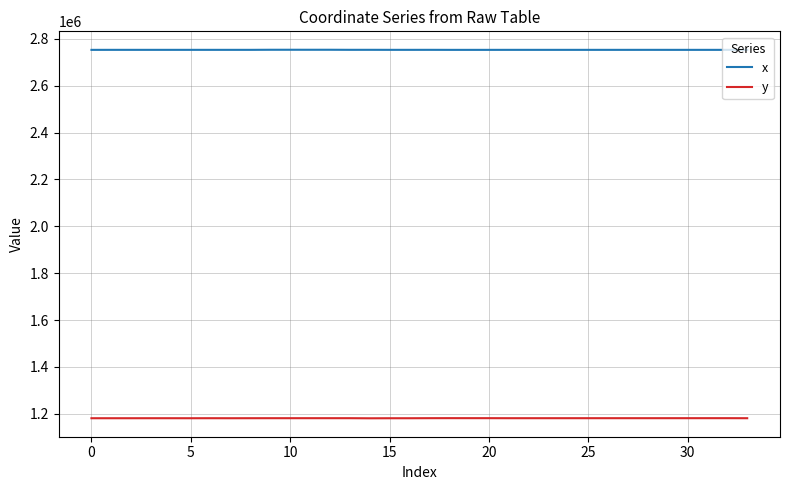

What is the highest value of the y series?

1181290.5